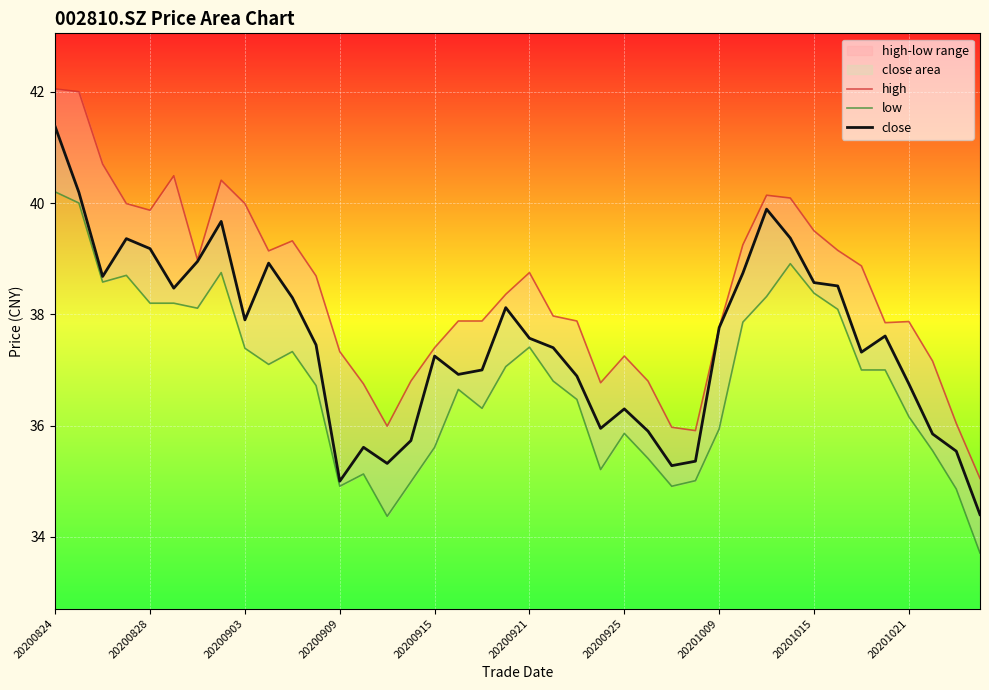

True or false: low has a value of 36.8 at 21.

True